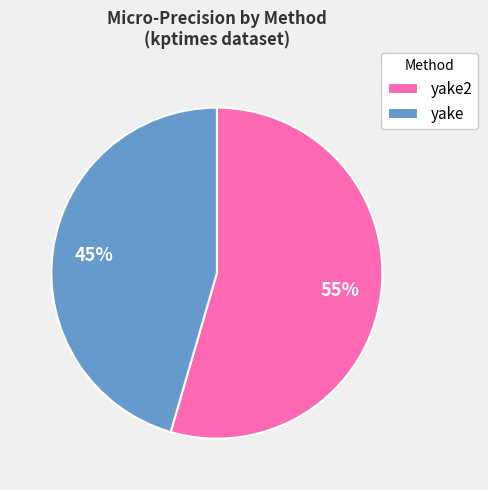

How many segments does this pie chart have?

2